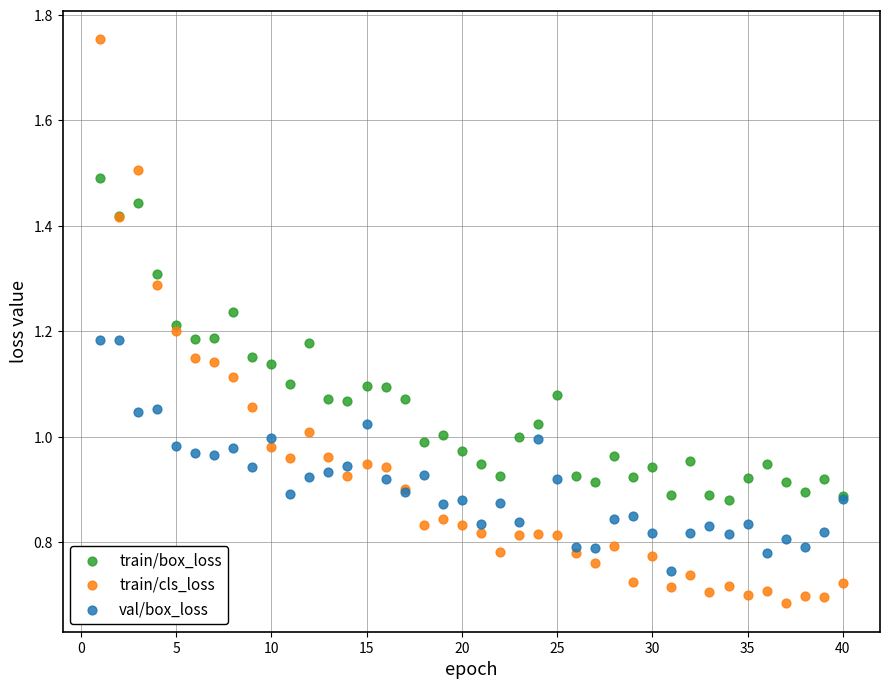

Which series has the largest Y range (max minus min)?

train/cls_loss